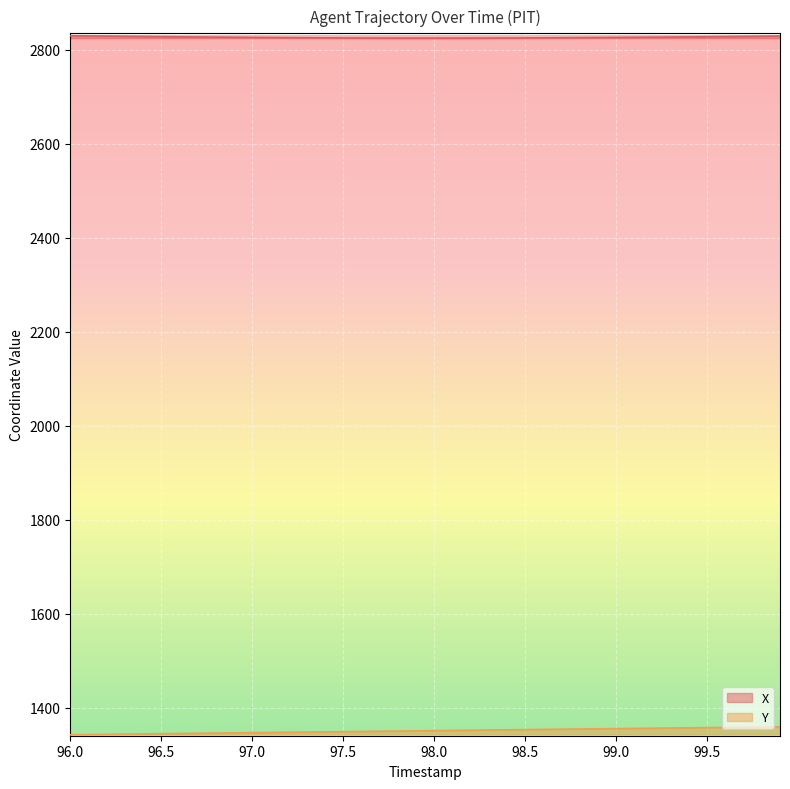

Count the number of categories in the chart.

40